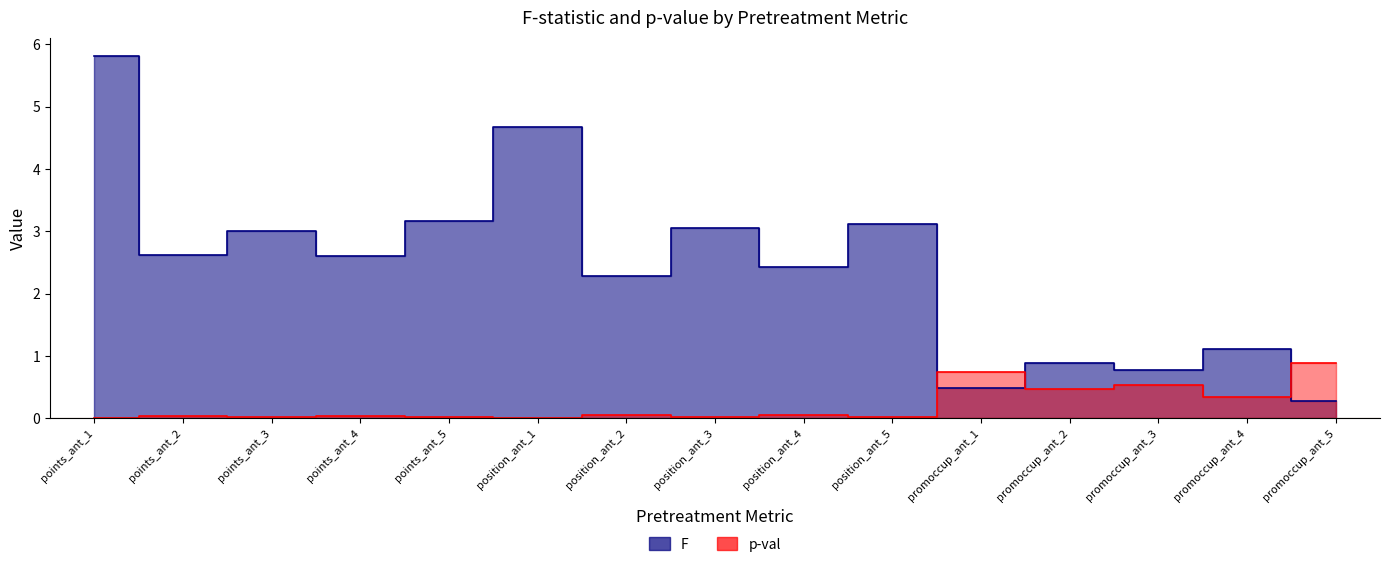

What is the label of the 8th point from the right?

position_ant_3